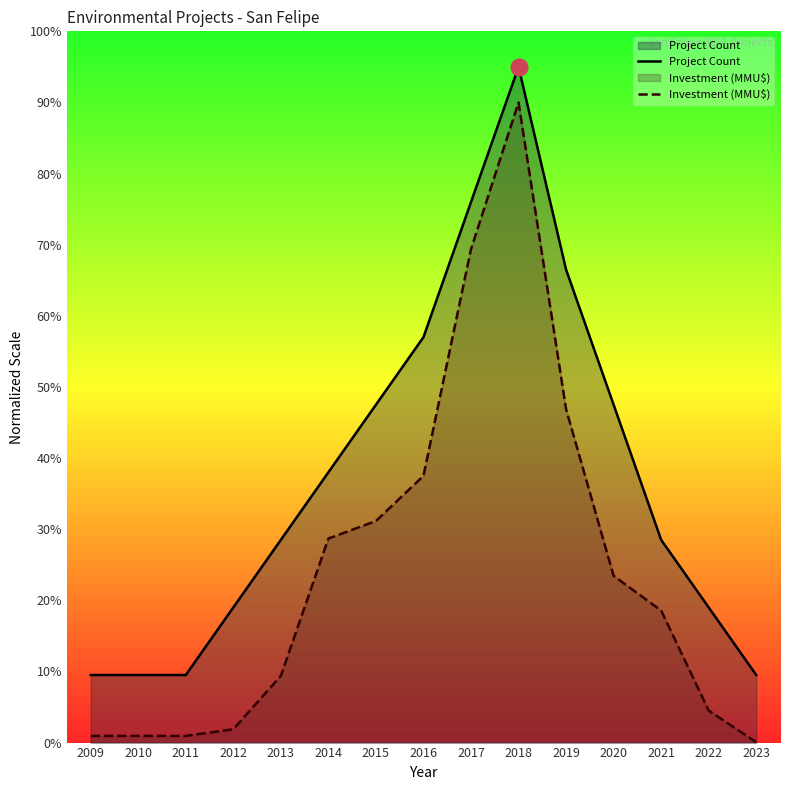

Reading right to left, transcribe all the data shown in this chart.

Project Count: 9.5	19.0	28.5	47.5	66.5	95.0	76.0	57.0	47.5	38.0	28.5	19.0	9.5	9.5	9.5
Investment (MMU$): 0.1	4.5	18.6	23.4	46.9	90.0	69.4	37.5	31.2	28.7	9.4	1.9	0.9	0.9	0.9